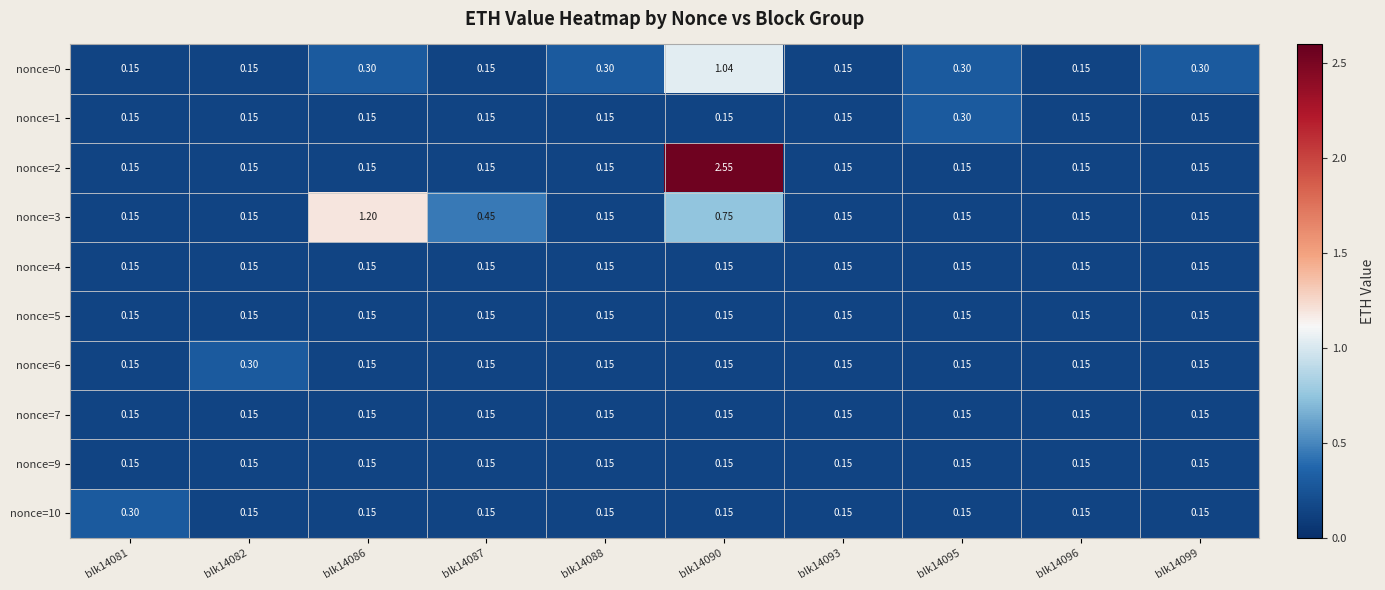

Is the value of nonce=4 at blk14099 greater than the value of nonce=0 at blk14099?

No